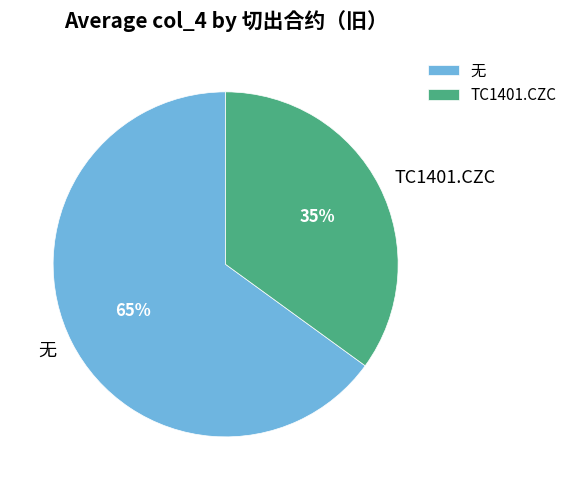

Which category has the smallest portion of the pie?

TC1401.CZC